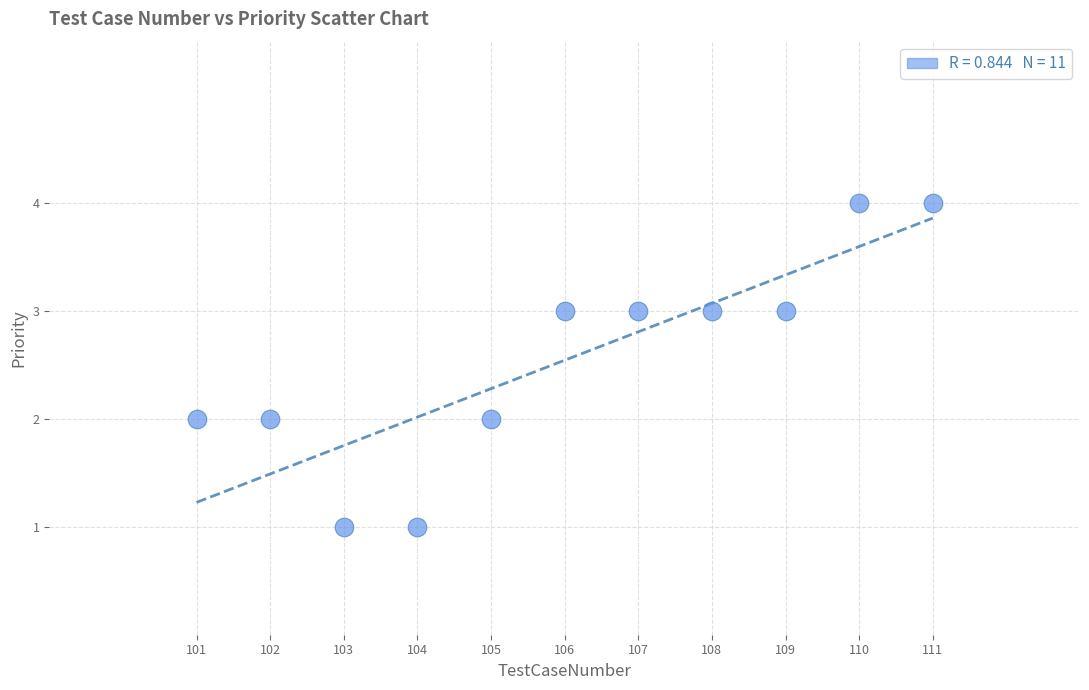

What is the range of X values (max minus min)?

10